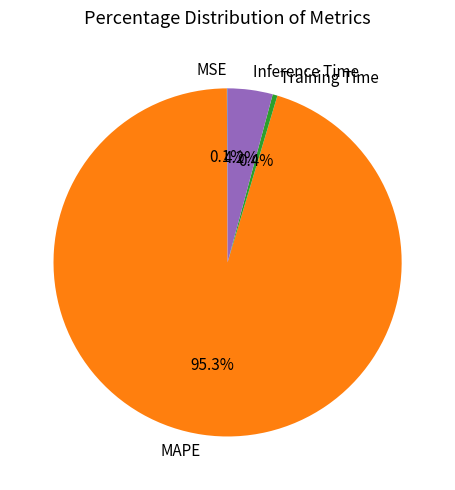

Which has a higher value, Inference Time or Training Time?

Inference Time